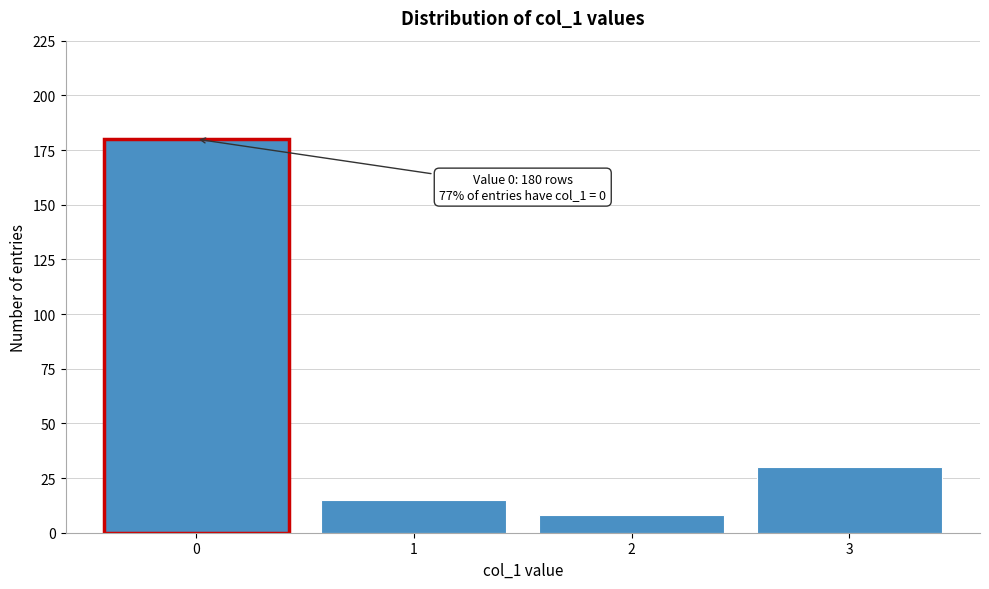

Reading right to left, transcribe all the data shown in this chart.

30	8	15	180